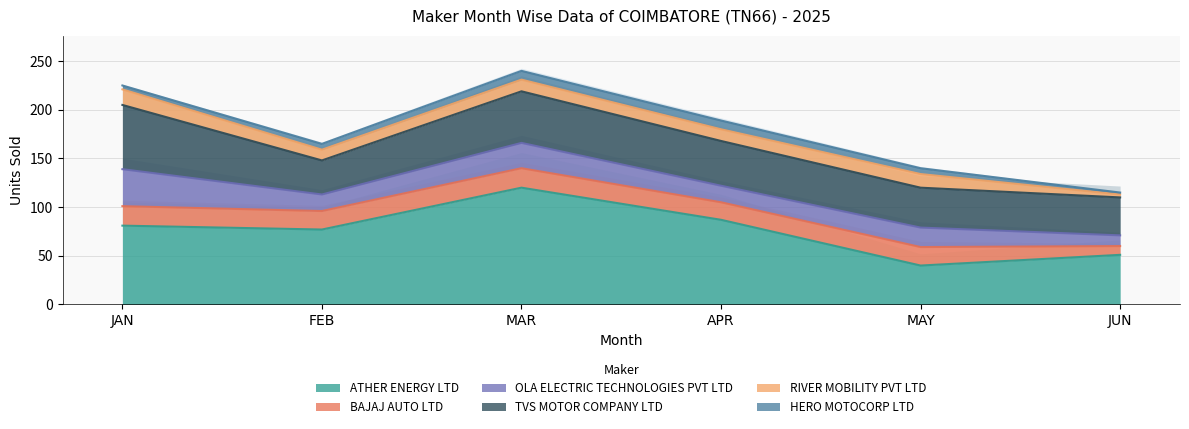

Reading left to right, extract all data points from this chart.

ATHER ENERGY LTD: 81	77	120	87	40	51
BAJAJ AUTO LTD: 20	19	20	18	19	9
OLA ELECTRIC TECHNOLOGIES PVT LTD: 38	17	26	17	20	11
TVS MOTOR COMPANY LTD: 66	35	53	46	41	39
RIVER MOBILITY PVT LTD: 16	11	12	12	14	3
HERO MOTOCORP LTD: 4	6	9	9	6	2